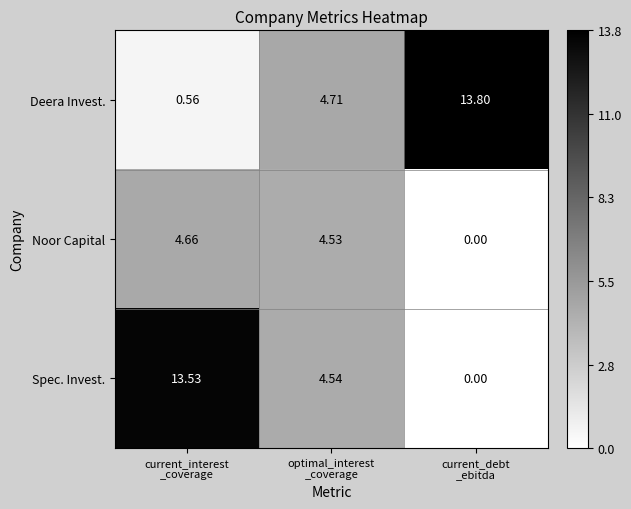

Which series has the widest spread of values?

Spec. Invest.